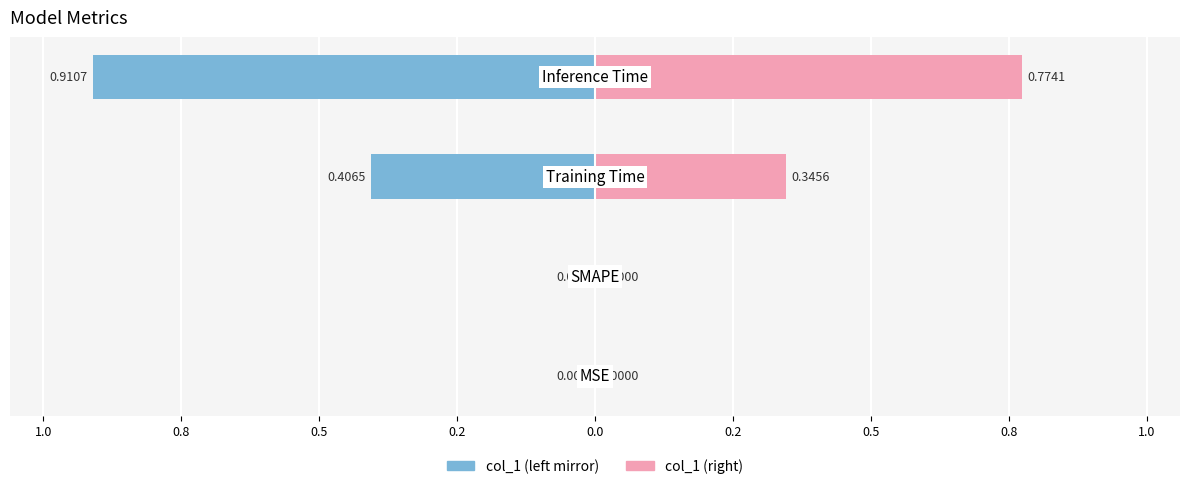

Is it true that col_1 (left) equals -0.4 at 0.8?

True